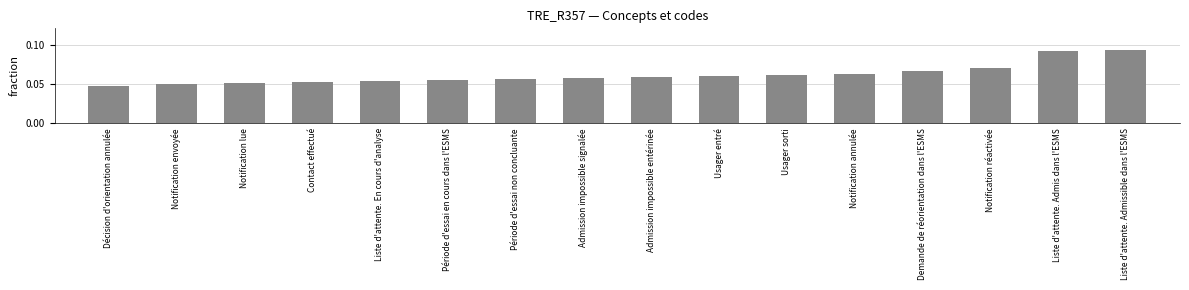

Which label corresponds to the smallest value in the chart?

Décision d'orientation annulée